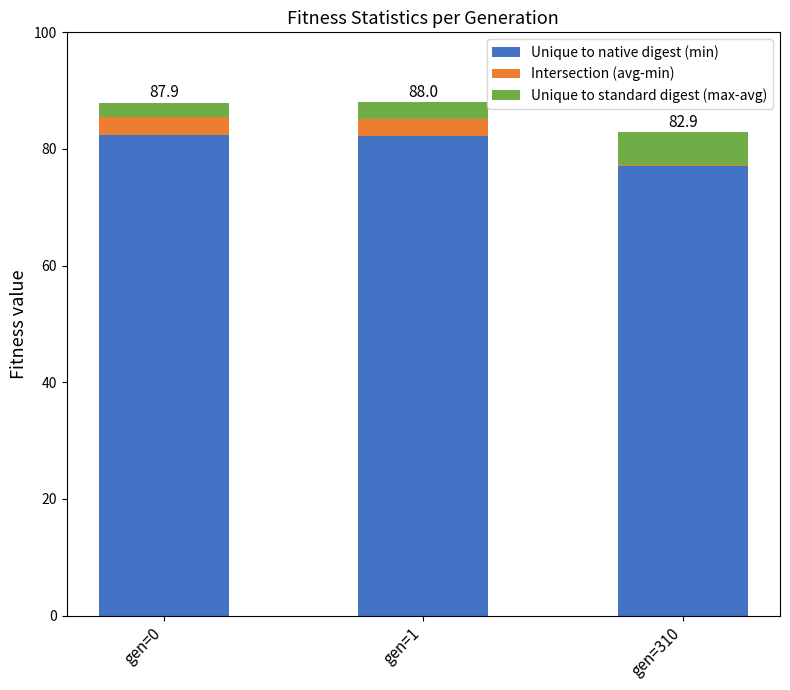

What is the maximum value for Unique to native digest (min)?

82.4